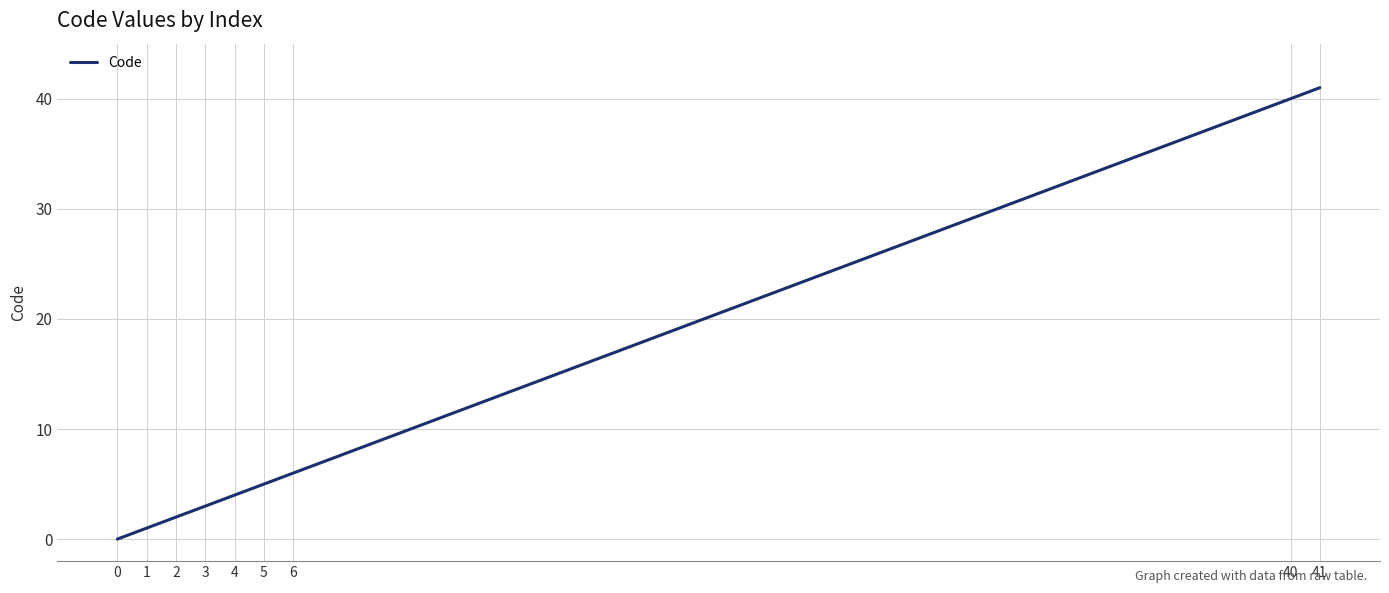

How many positive values are there?

8